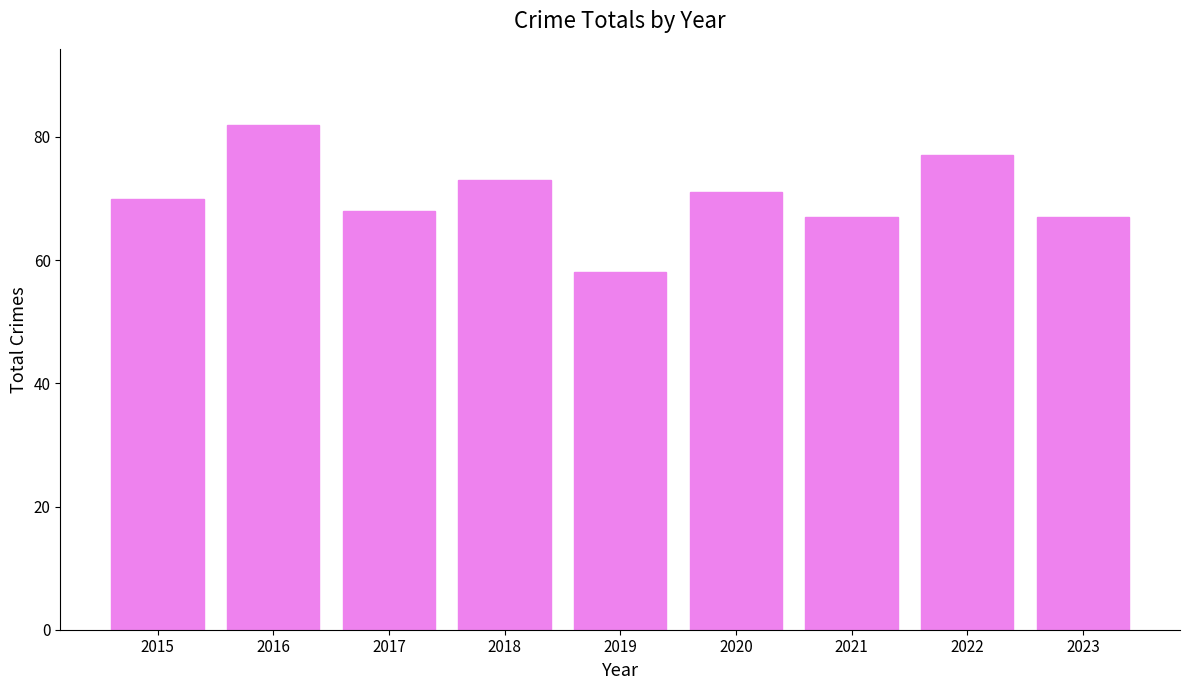

Which category has the lowest value across all series?

2019